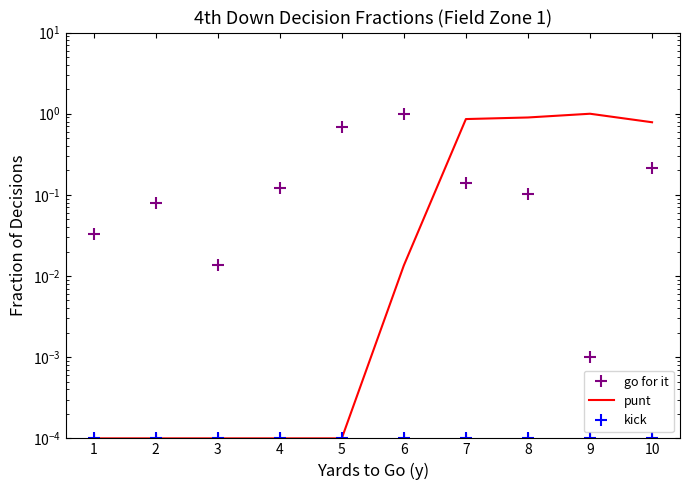

List the labels in order of go for it value, largest first.

6, 5, 10, 7, 4, 8, 2, 1, 3, 9